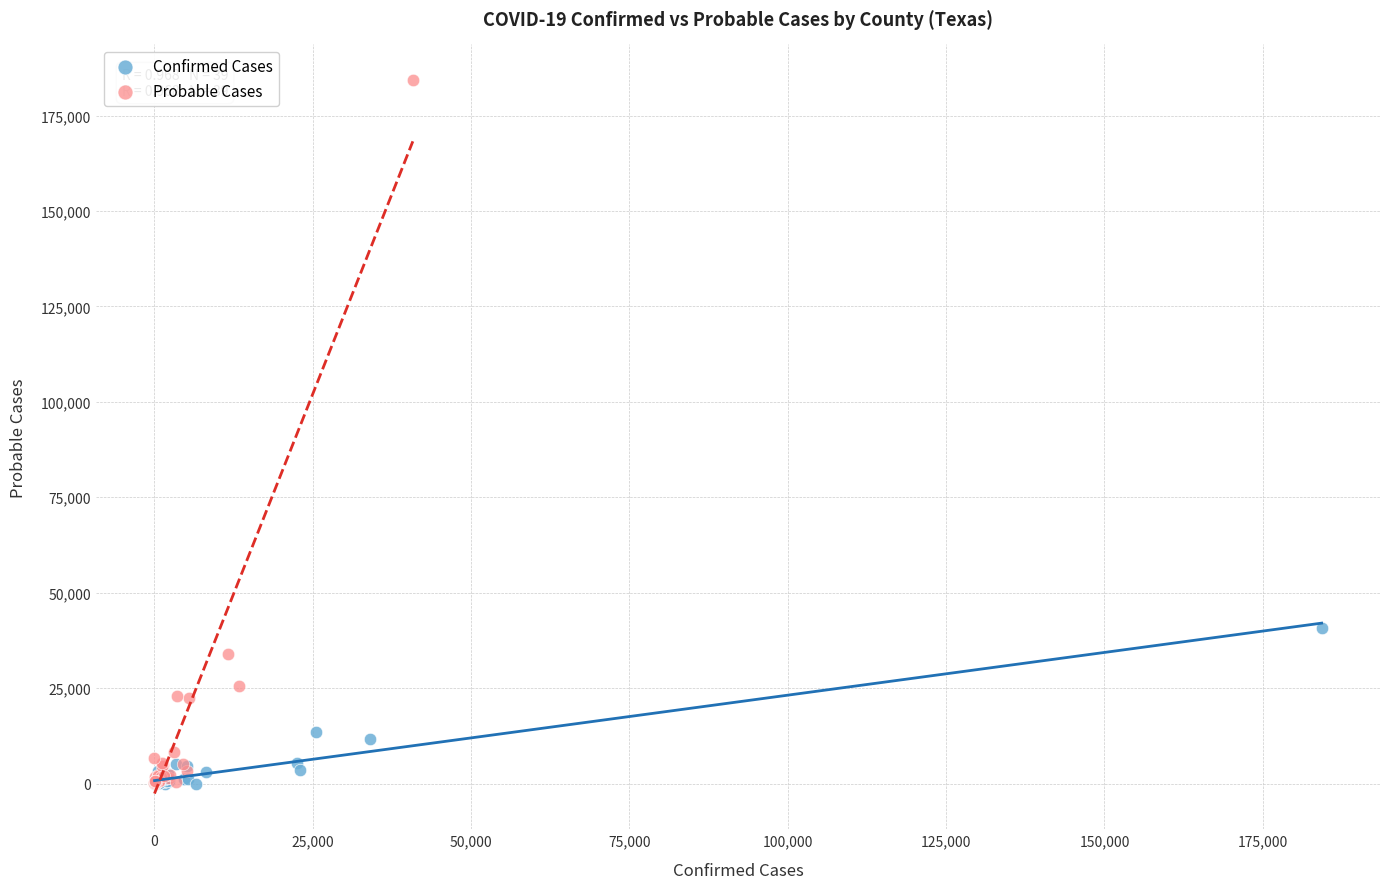

Which series reaches the maximum Y coordinate?

Probable Cases